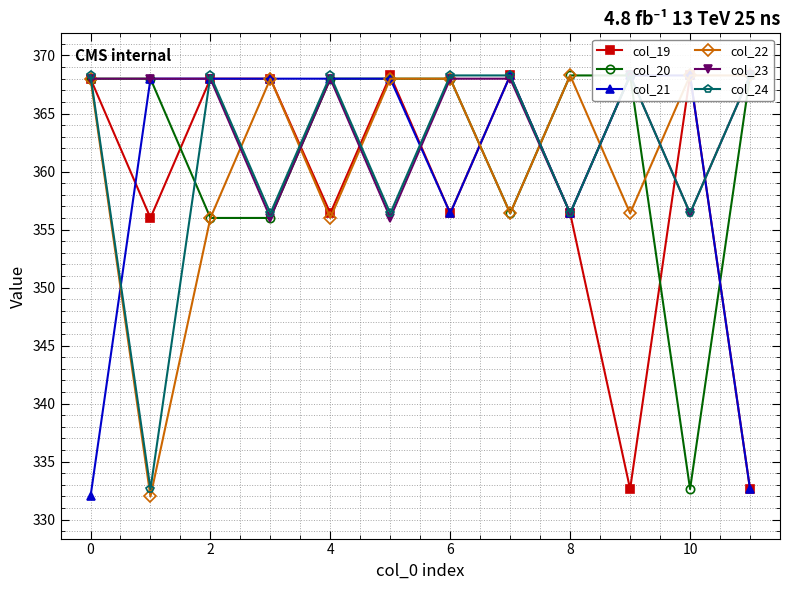

What is the lowest value of the col_24 series?

332.6